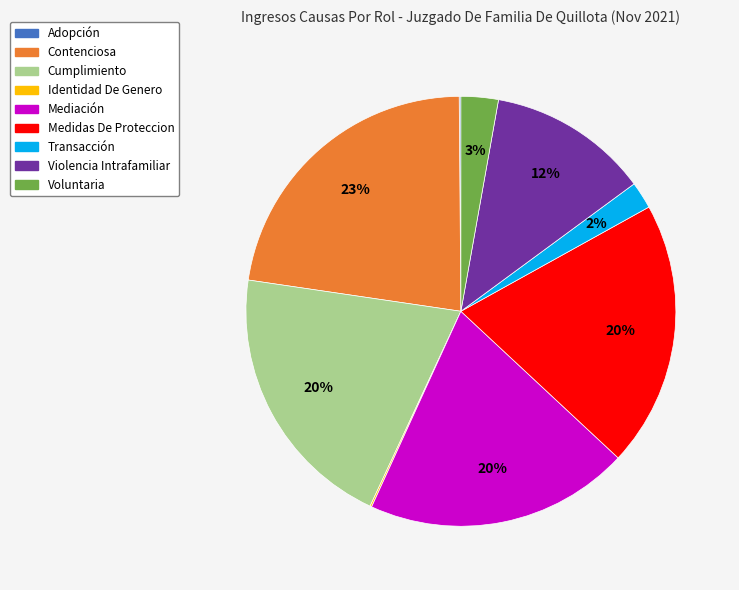

Is it true that Violencia Intrafamiliar is 12% of the pie?

True